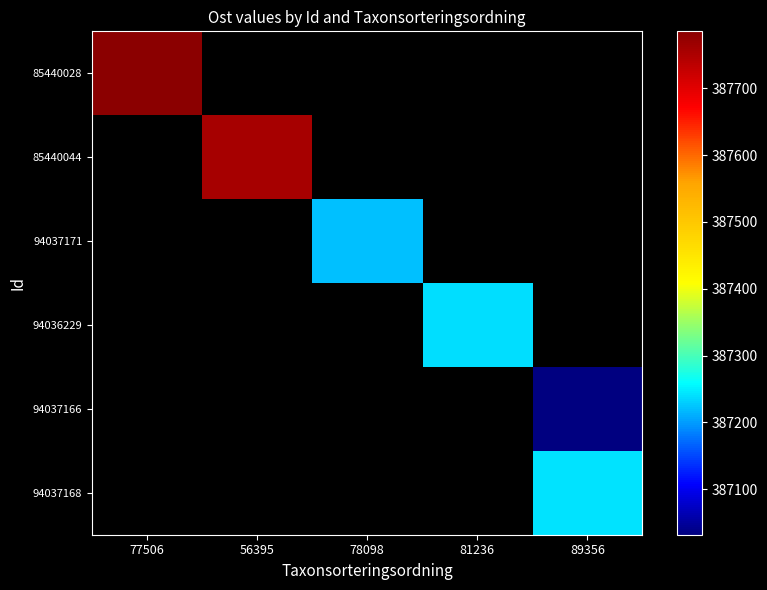

Count the number of categories in the chart.

5